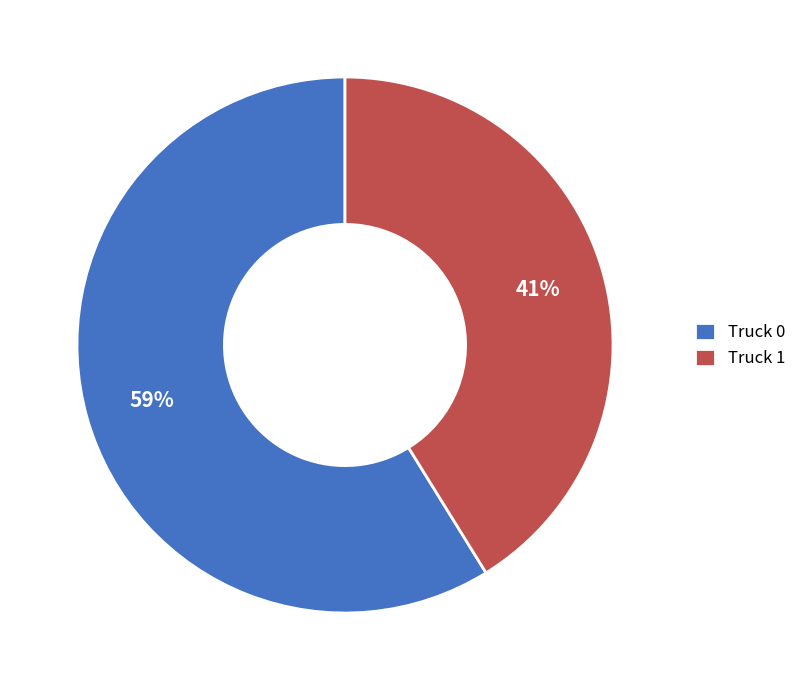

Is it true that Truck 0 is 52% of the pie?

False